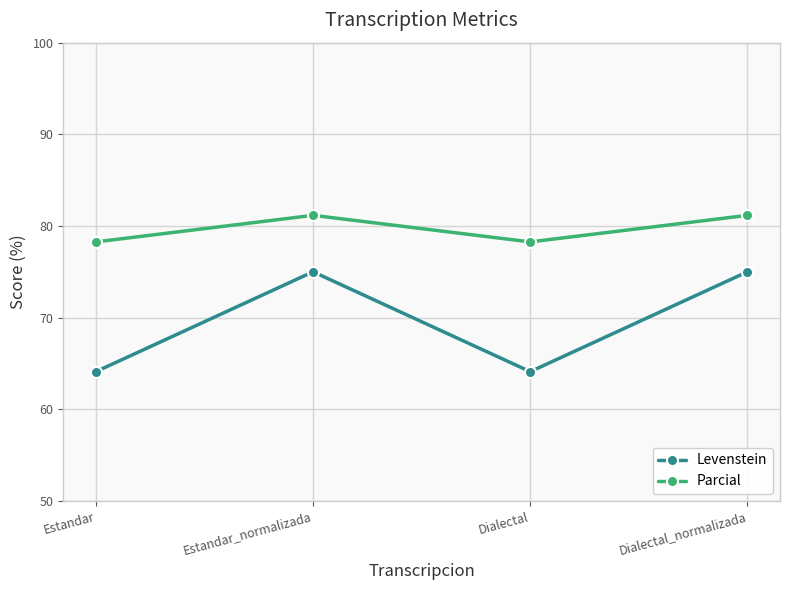

What is the spread (max minus min) of values at Estandar_normalizada?

6.2